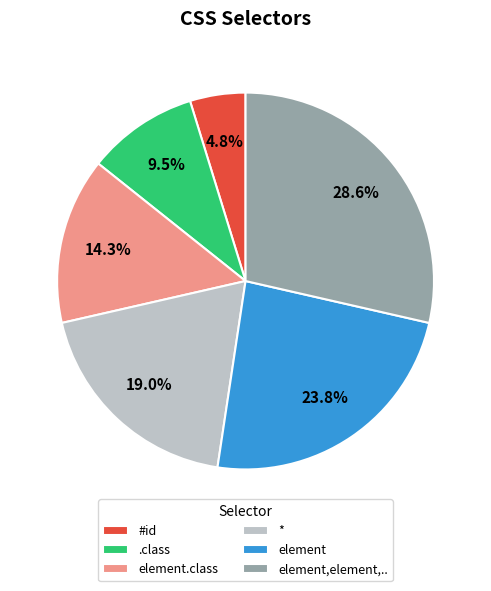

What is the largest slice in the pie chart?

element,element,..